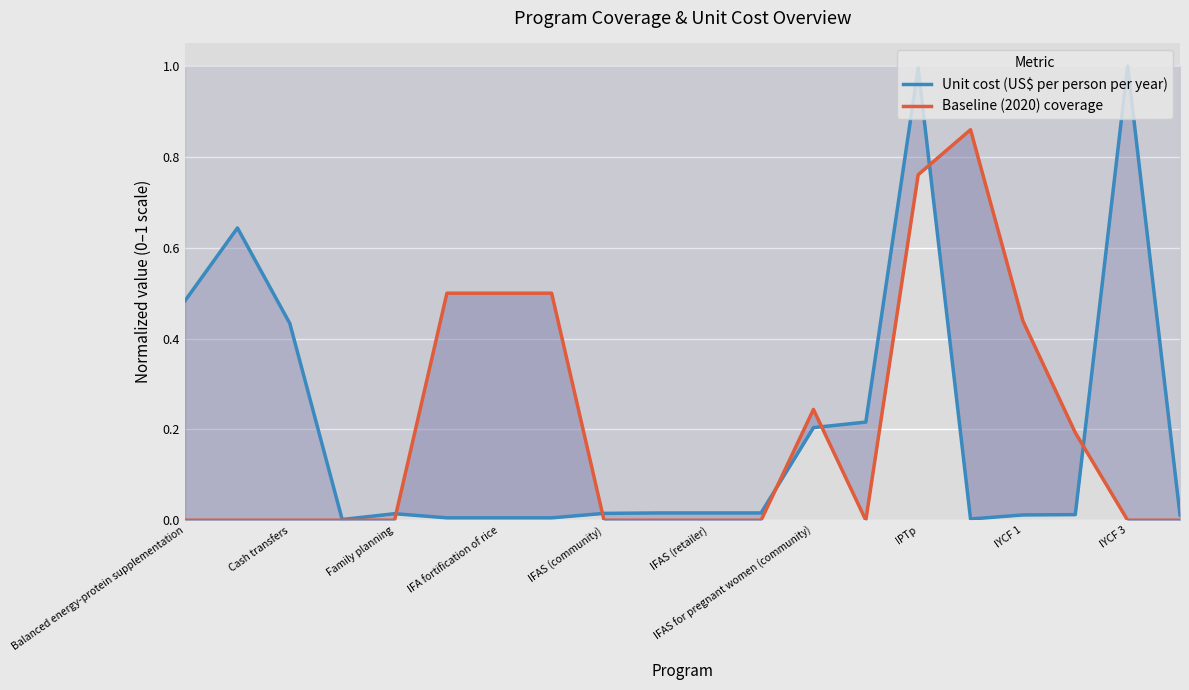

How many times do Baseline (2020) coverage and Unit cost (US$ per person per year) cross each other?

6